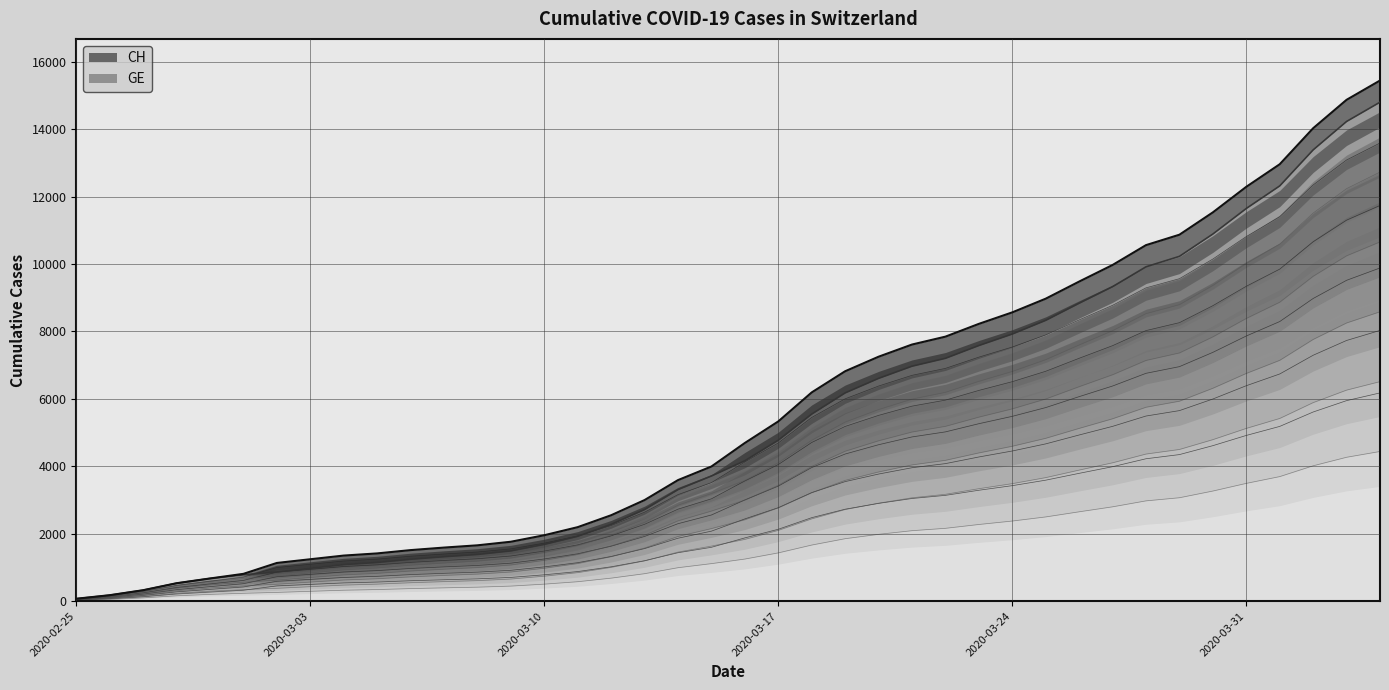

How many distinct data groups are displayed?

2